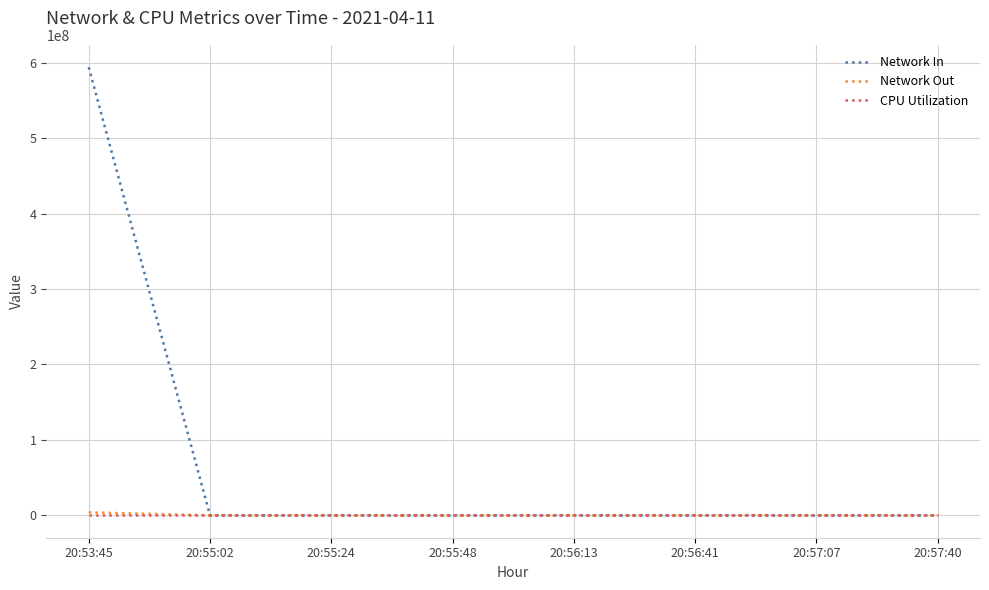

Which series has the largest range (max minus min)?

Network In